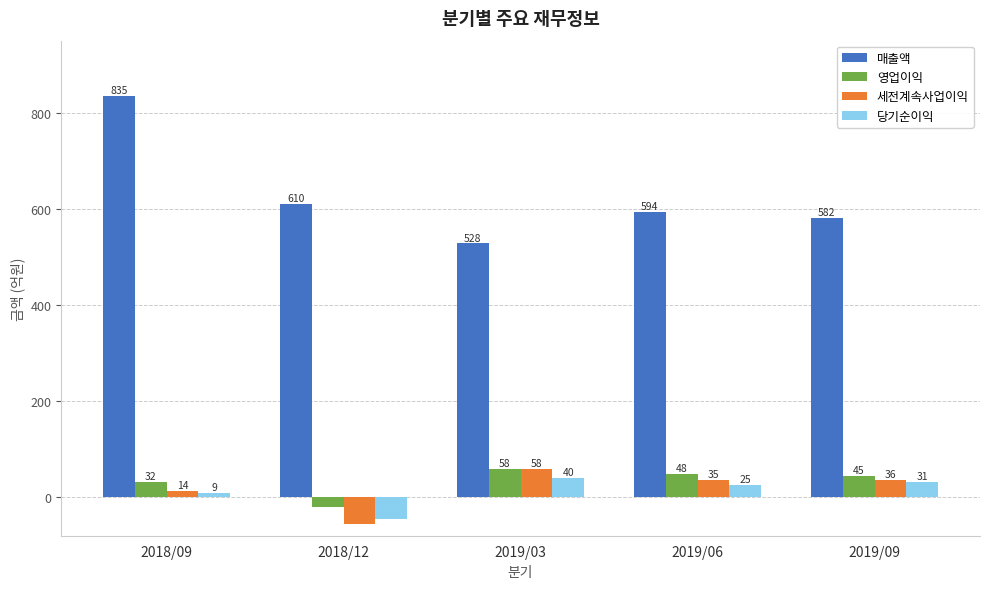

Rank the series at 2018/12 from highest to lowest value.

매출액, 영업이익, 당기순이익, 세전계속사업이익